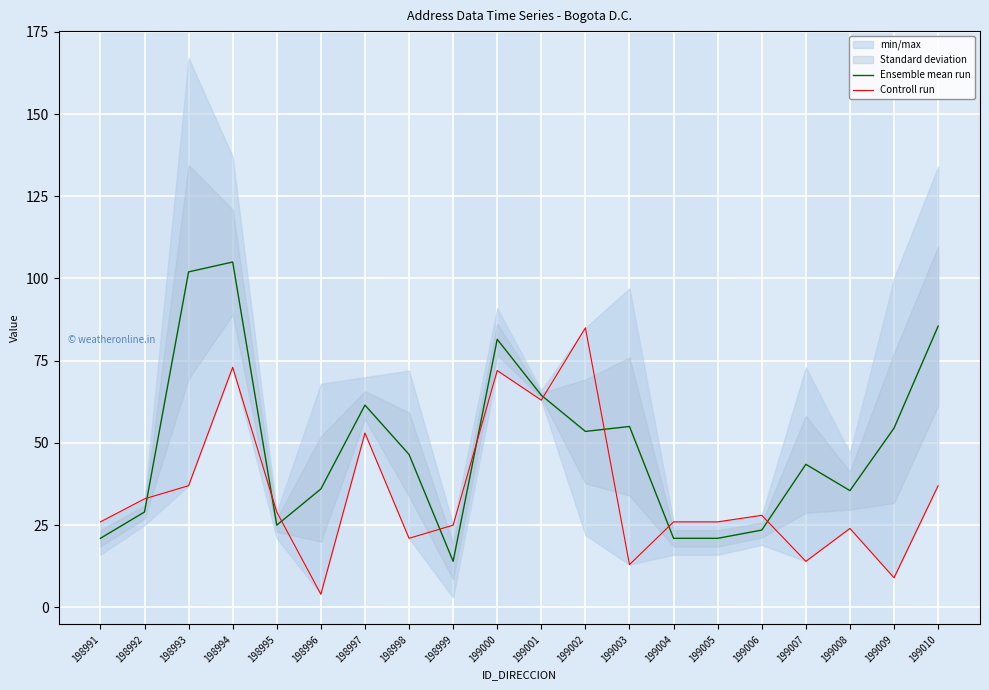

Which series has the largest range (max minus min)?

Ensemble mean run